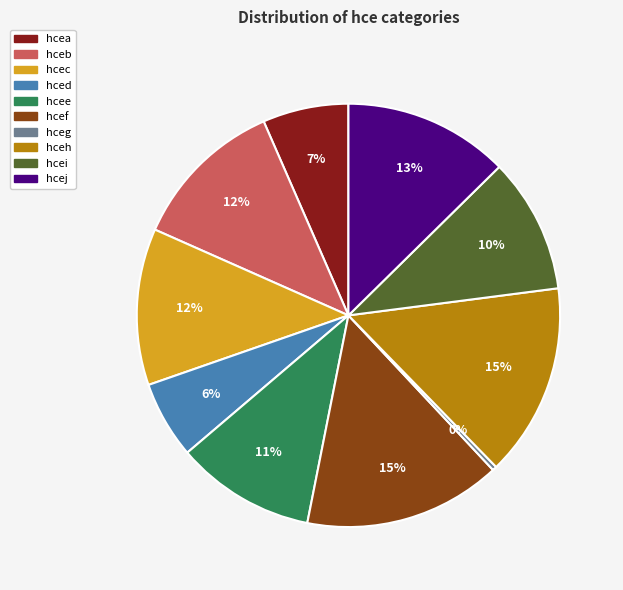

Is the sum of hcei and hceb greater than half?

No